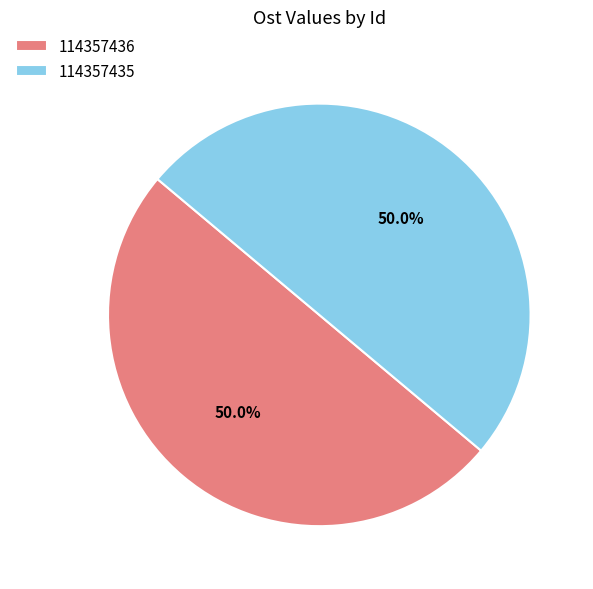

What portion of the pie excludes 114357435?

50.0%